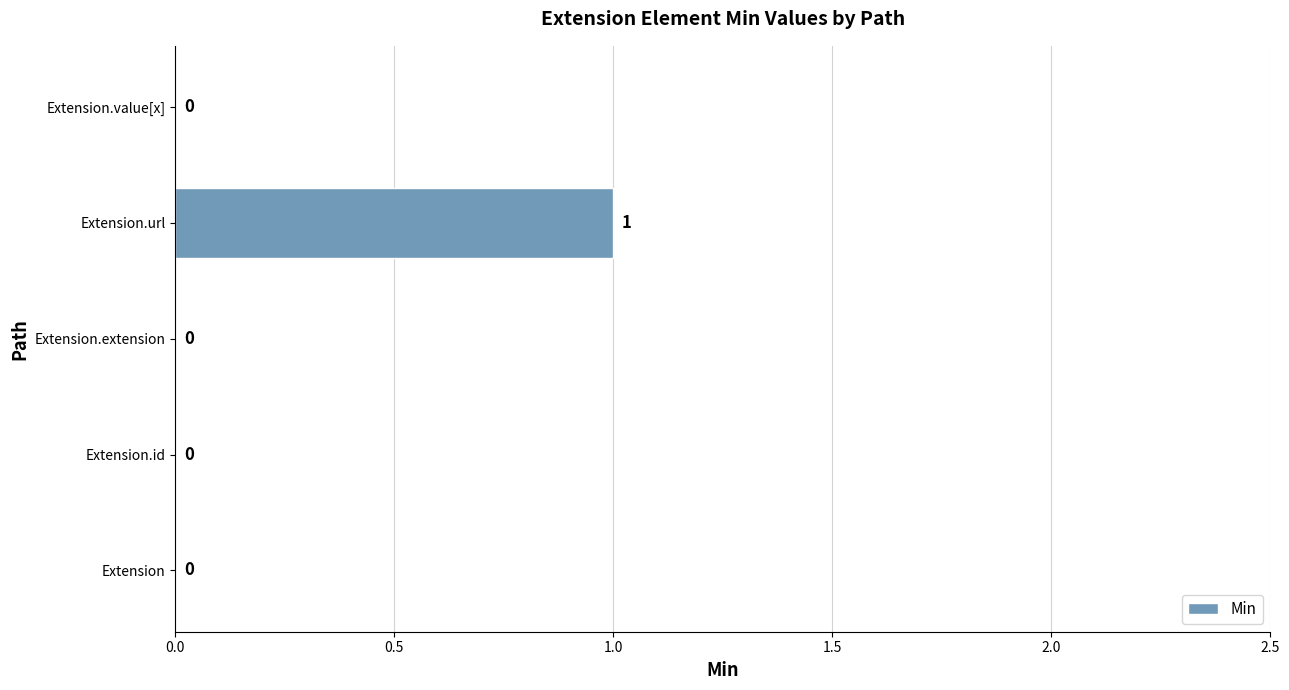

Reading top to bottom, what are all the values shown in this chart?

Extension.value[x]=0	Extension.url=1	Extension.extension=0	Extension.id=0	Extension=0